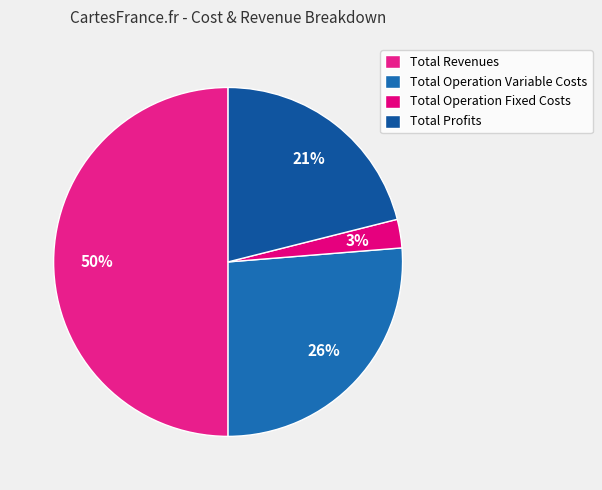

Which slice is the largest?

Total Revenues